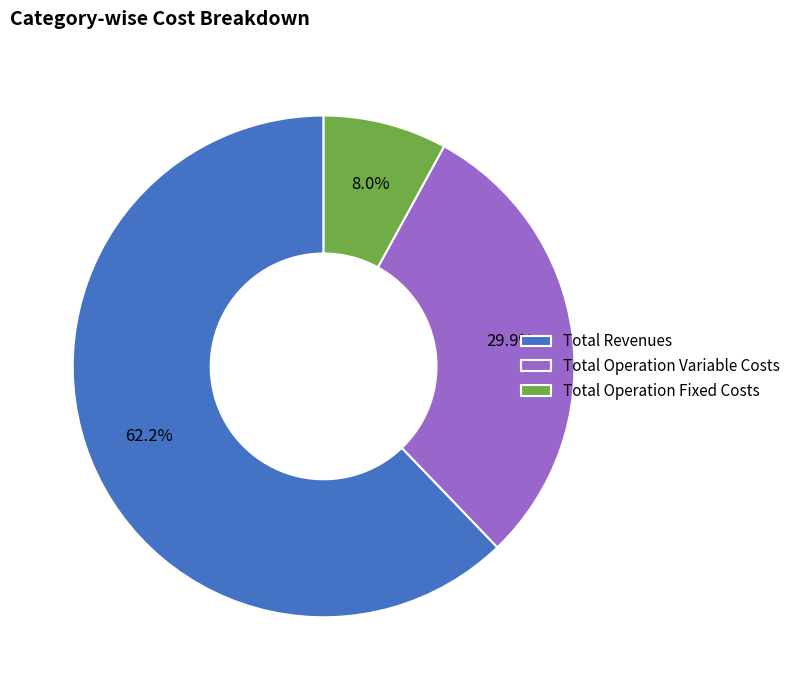

Is it true that Total Operation Fixed Costs is 16% of the pie?

False